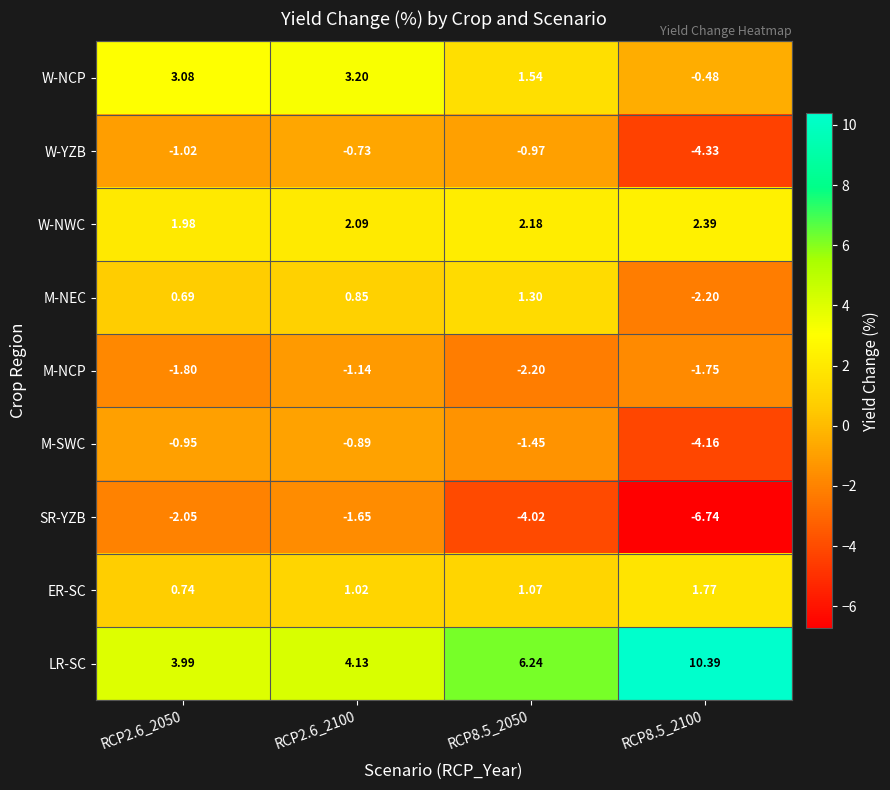

Which series changed the most between RCP2.6_2100 and RCP8.5_2050?

SR-YZB